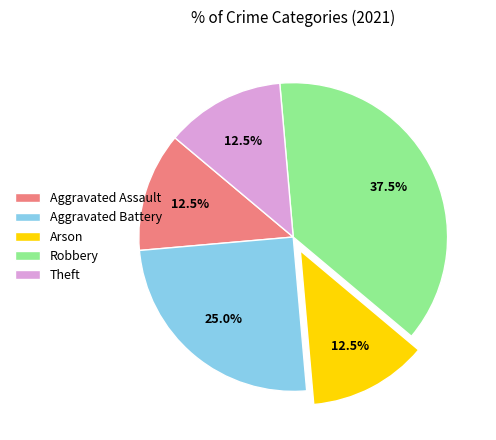

To the nearest percent, what is the combined percentage of Robbery and Theft?

50%